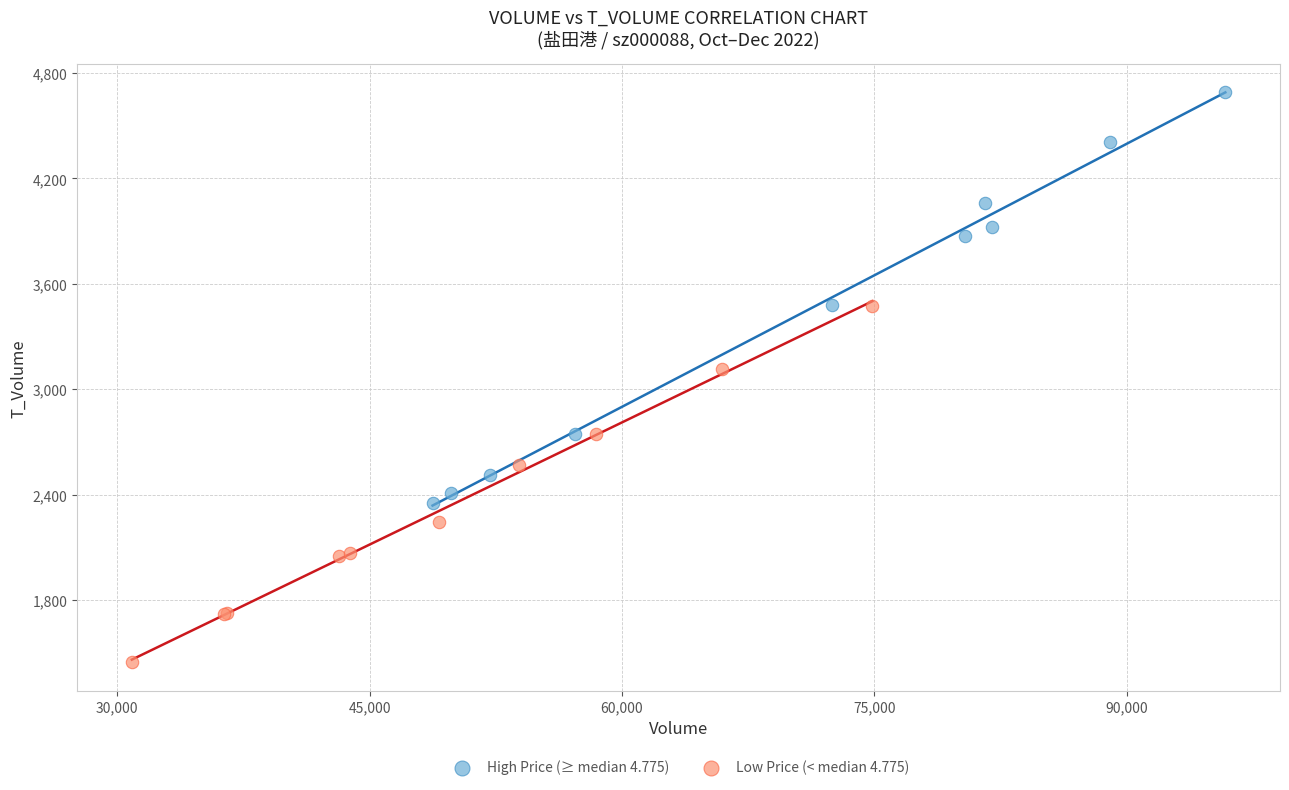

Which series contains the lowest Y value?

Low Price (< median 4.775)